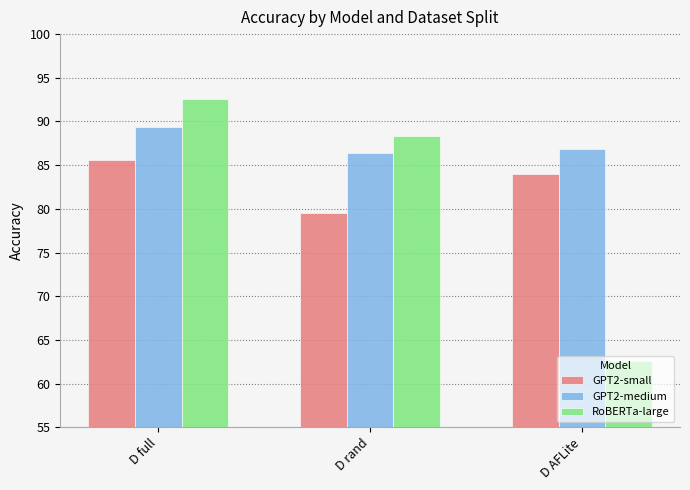

At D AFLite, list the series in order from smallest to largest.

RoBERTa-large, GPT2-small, GPT2-medium